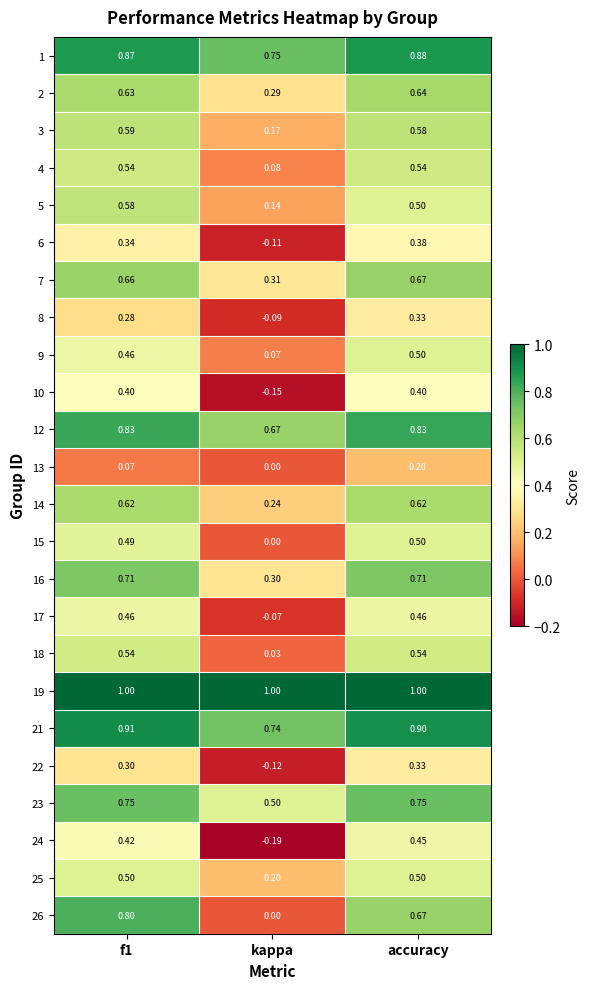

Is the value of 12 at f1 greater than the value of 19 at kappa?

No